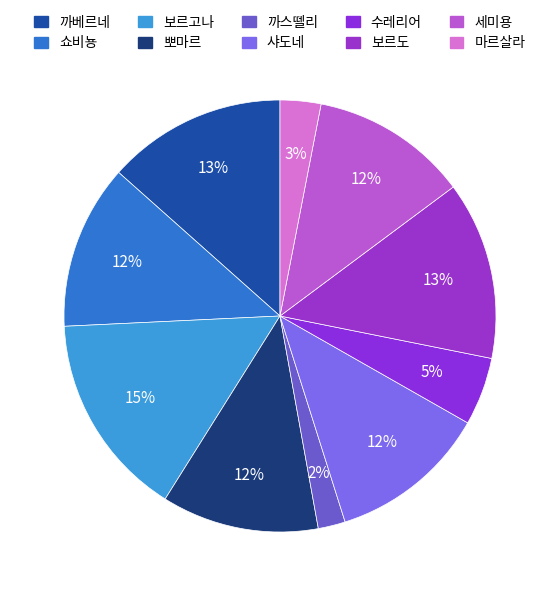

How many slices are in this pie chart?

10